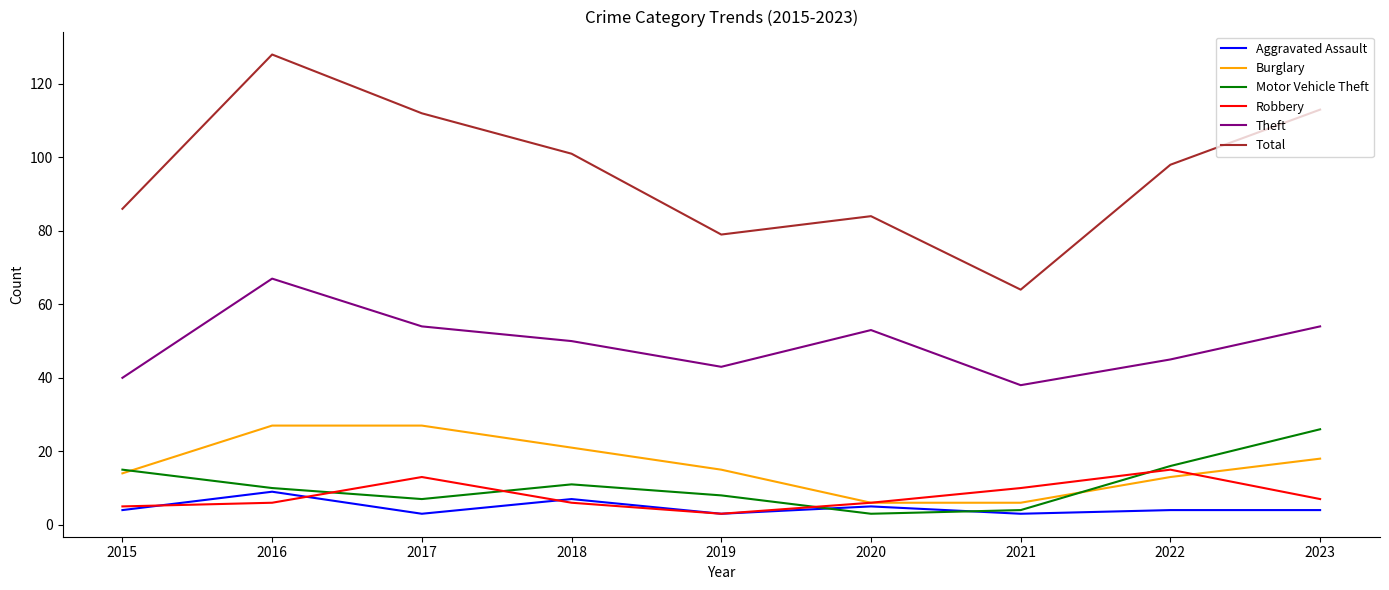

At which category does Motor Vehicle Theft reach its first local valley?

2017